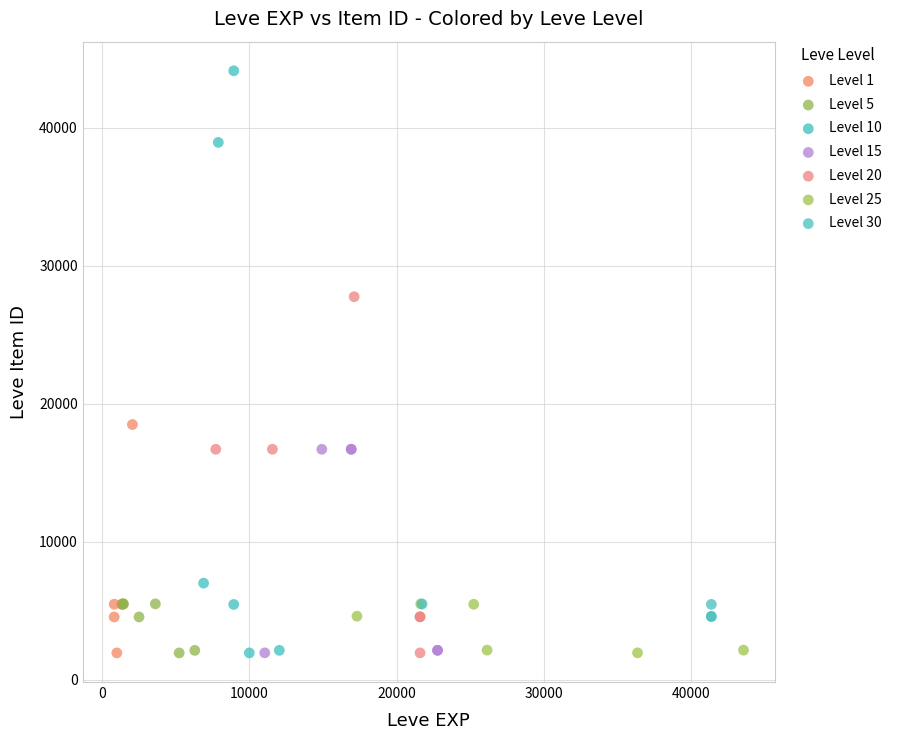

What are all the series names shown in the legend?

Level 1, Level 5, Level 10, Level 15, Level 20, Level 25, Level 30